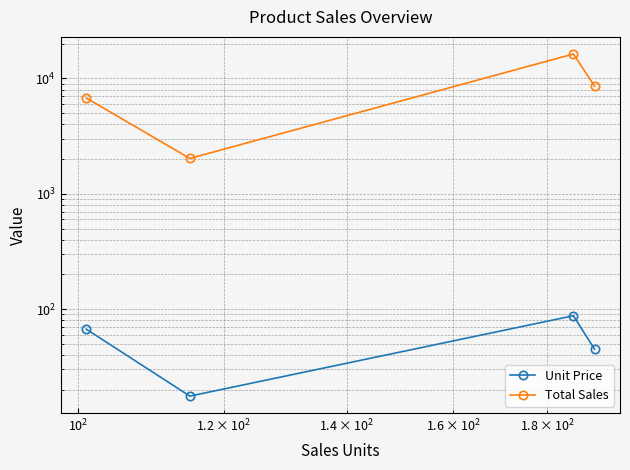

What is the average value of the Total Sales series?

8412.5